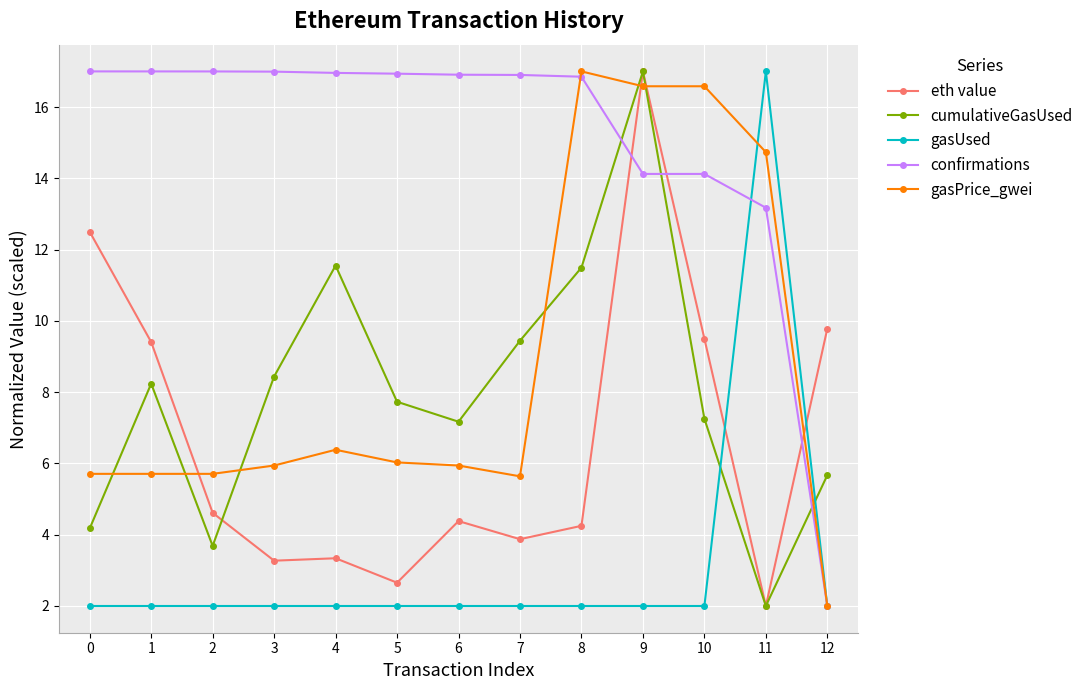

What is the value of the confirmations point at the 7th from the left?

16.9